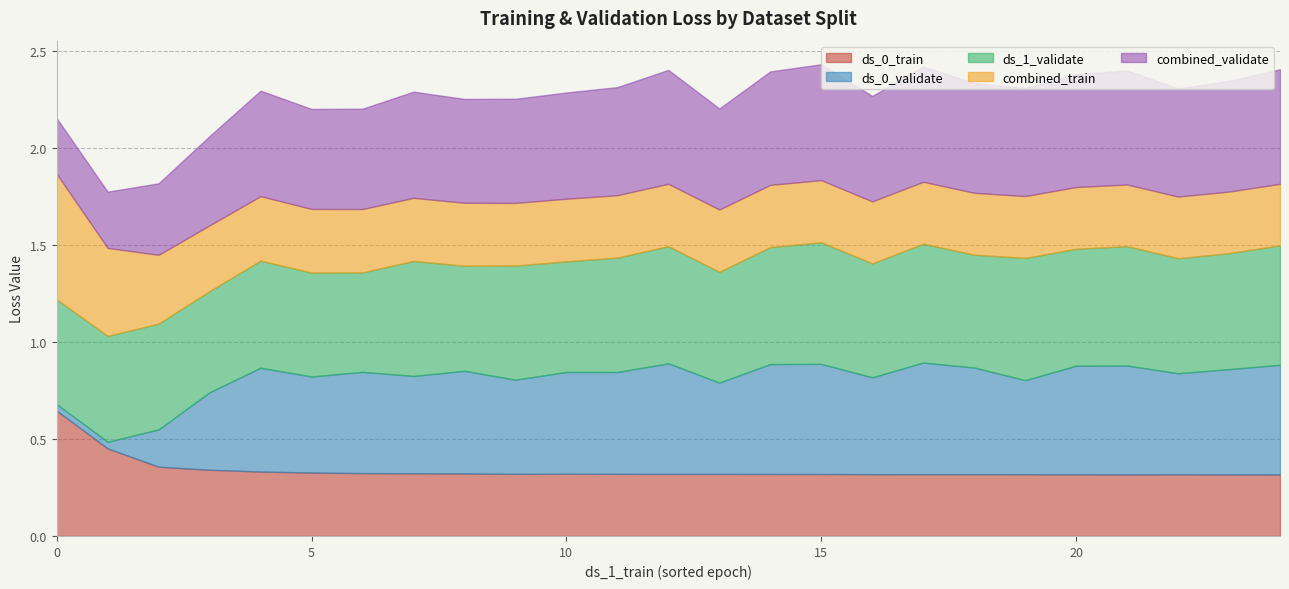

What is the greatest value displayed?

0.6